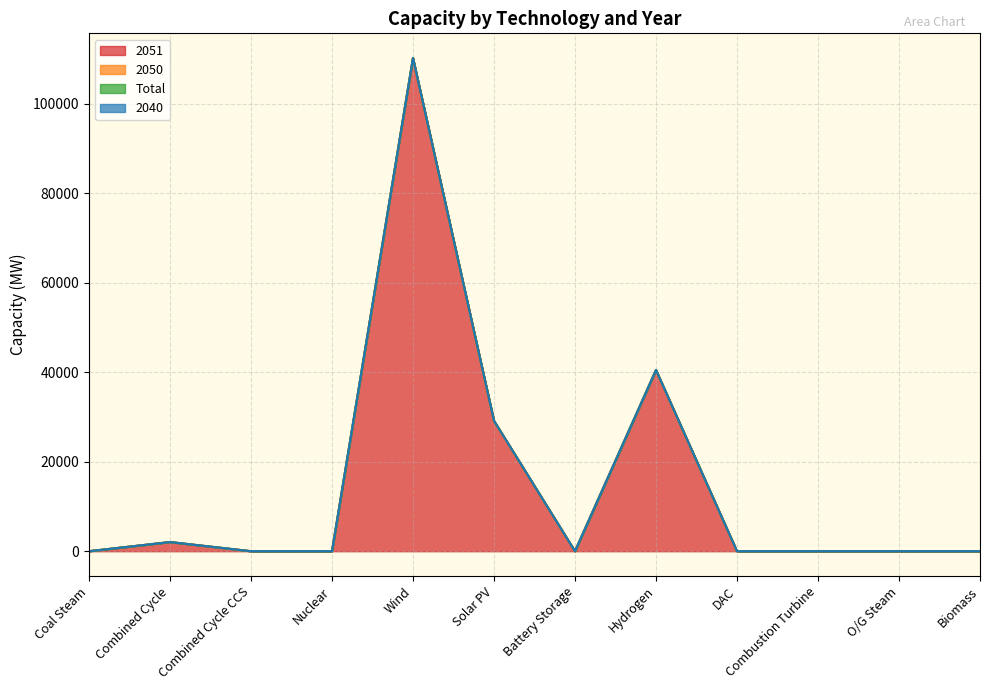

How many lines are shown in the chart?

4